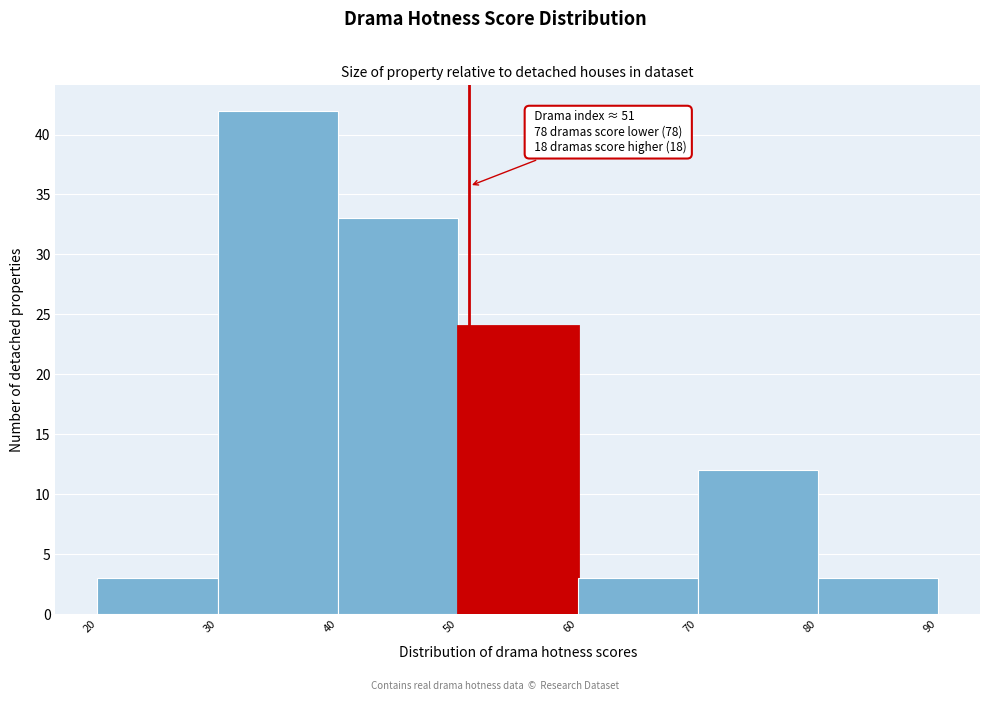

Over which range of the x-axis is the bar tallest?

30 to 40